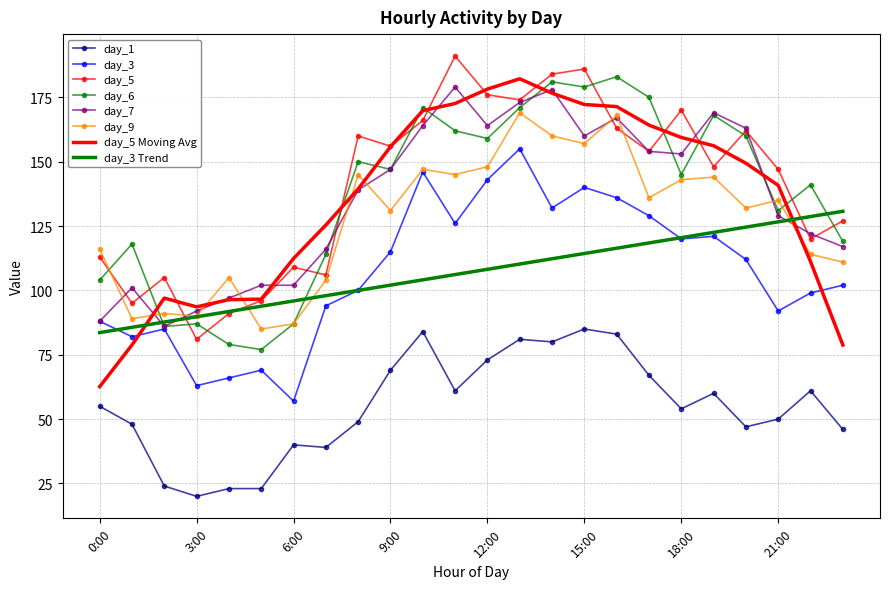

True or false: day_3 Trend and day_5 cross at least once.

True